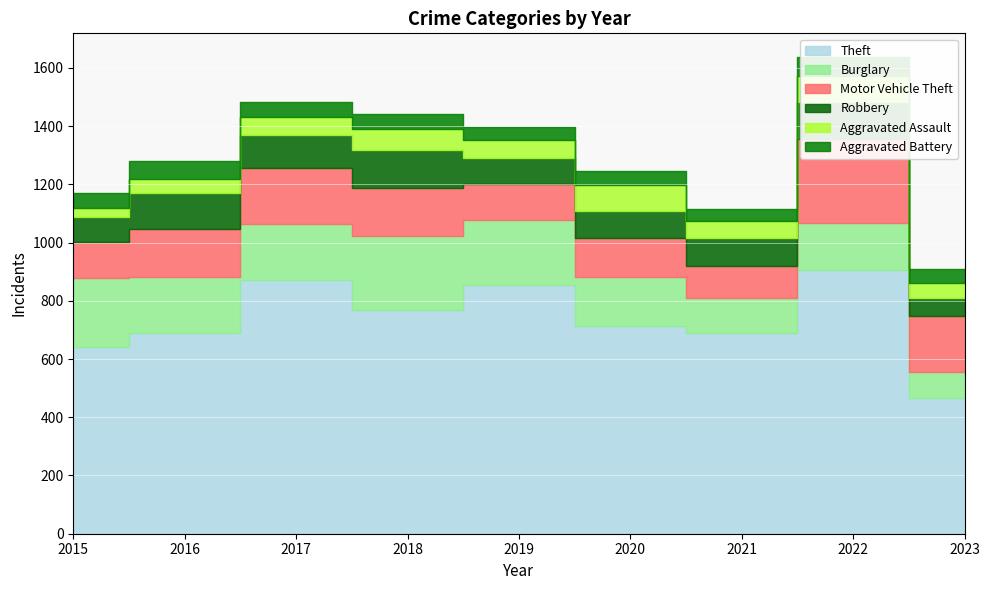

True or false: Motor Vehicle Theft has more than 1 points higher than both neighbors.

True